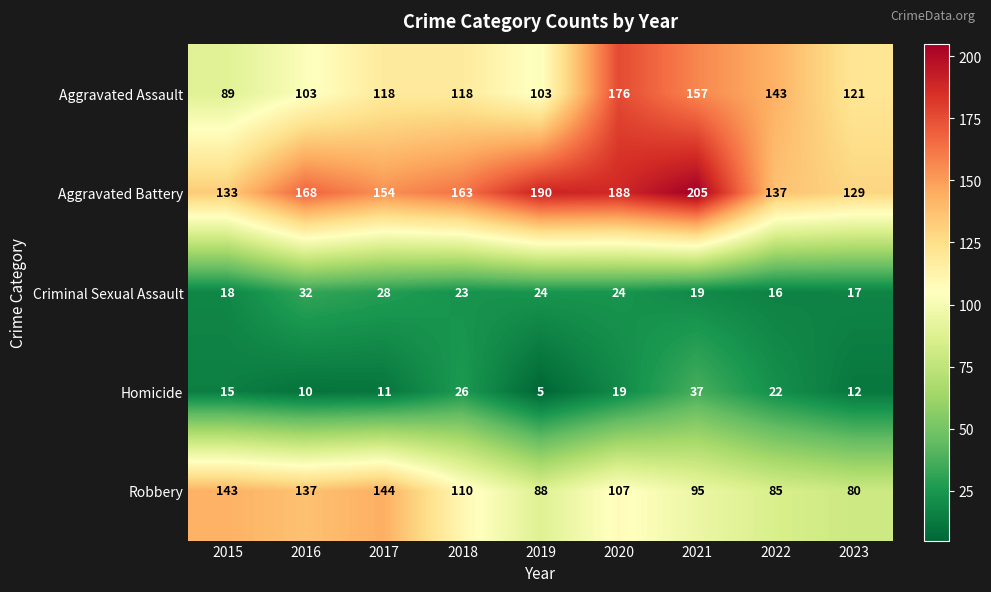

What is the total value across all series at 2021?

513